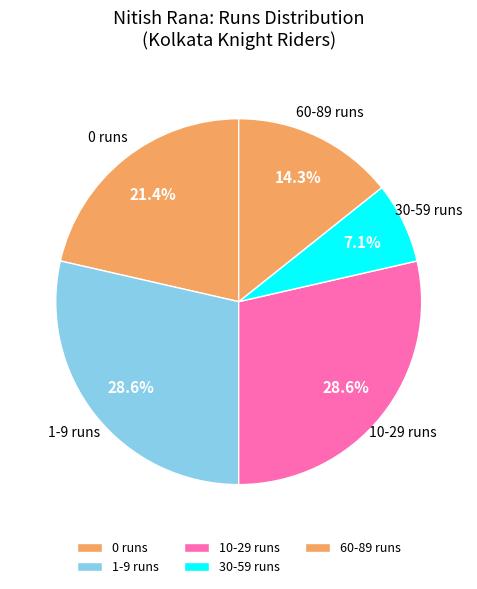

What percentage is NOT represented by 0 runs?

78.6%